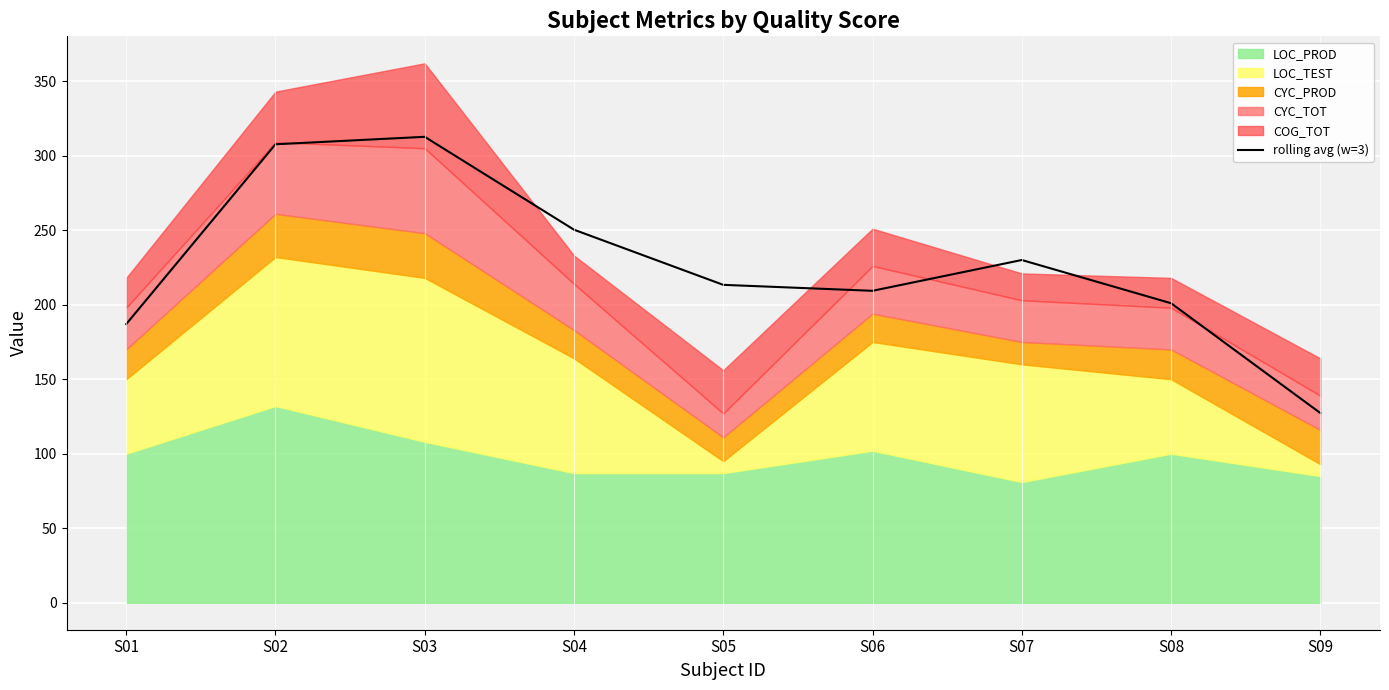

What is the change in value from S01 to S07?

+43.0